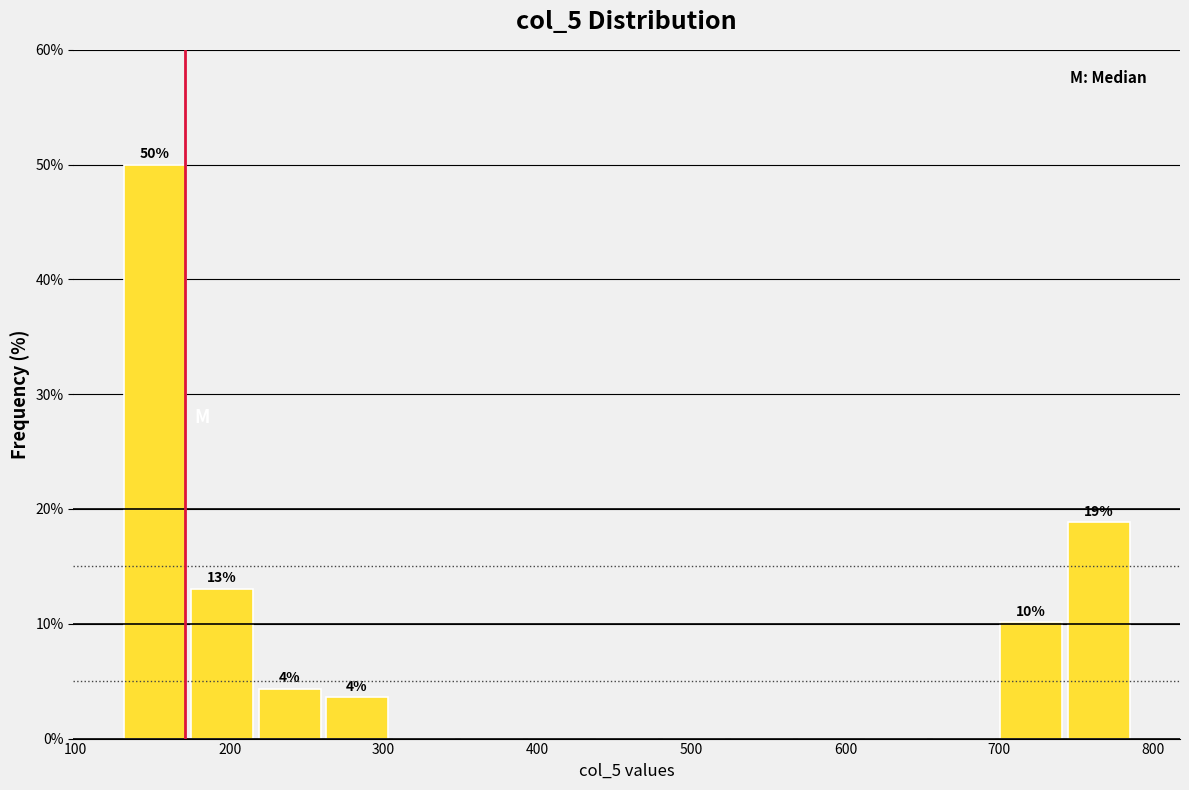

Which range on the x-axis has the tallest bar?

130 to 170